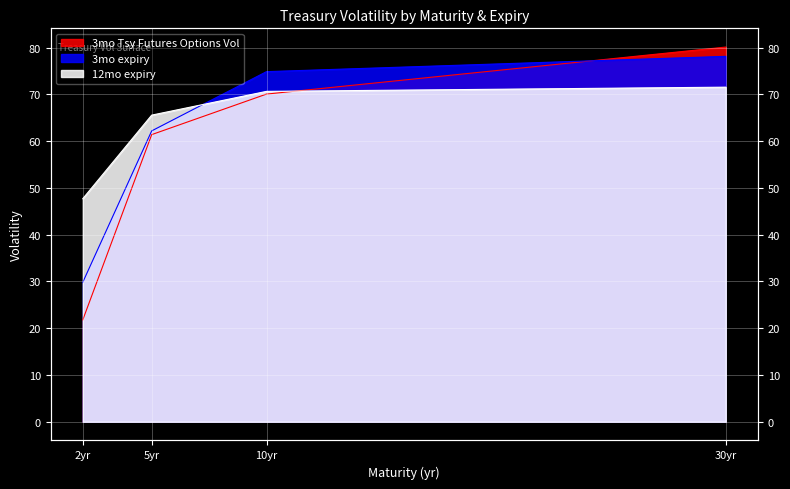

How many values in the 3mo Tsy Futures Options Vol series exceed 70?

2